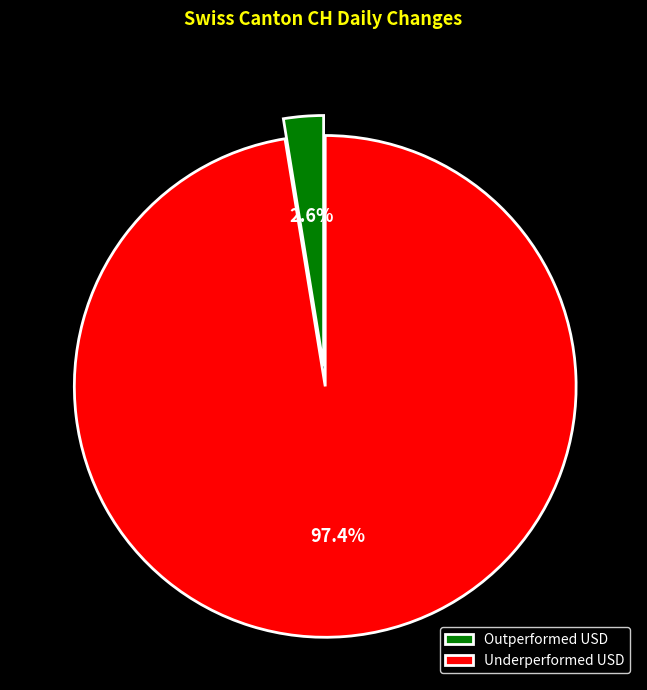

Count the number of slices in the pie.

2